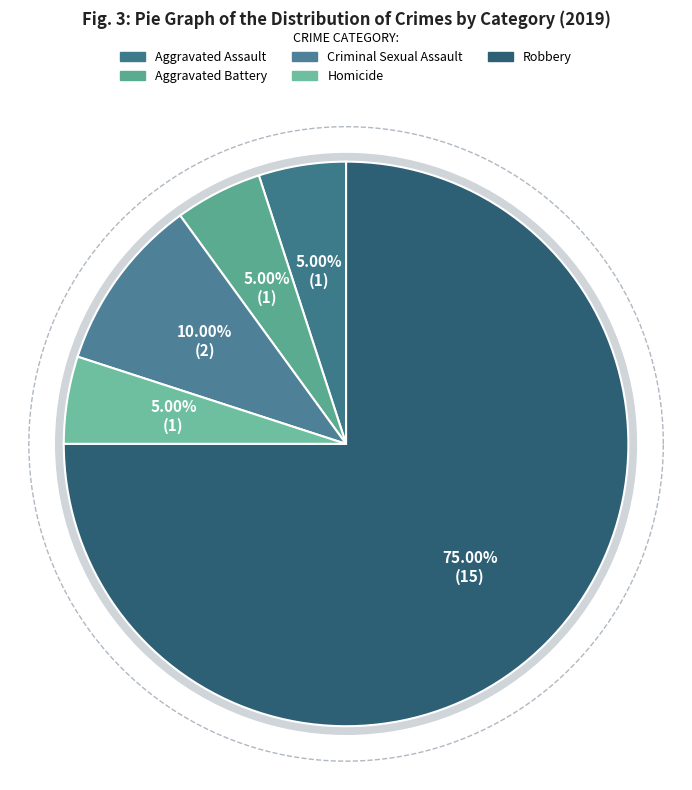

Does Robbery represent more than half of the total?

Yes